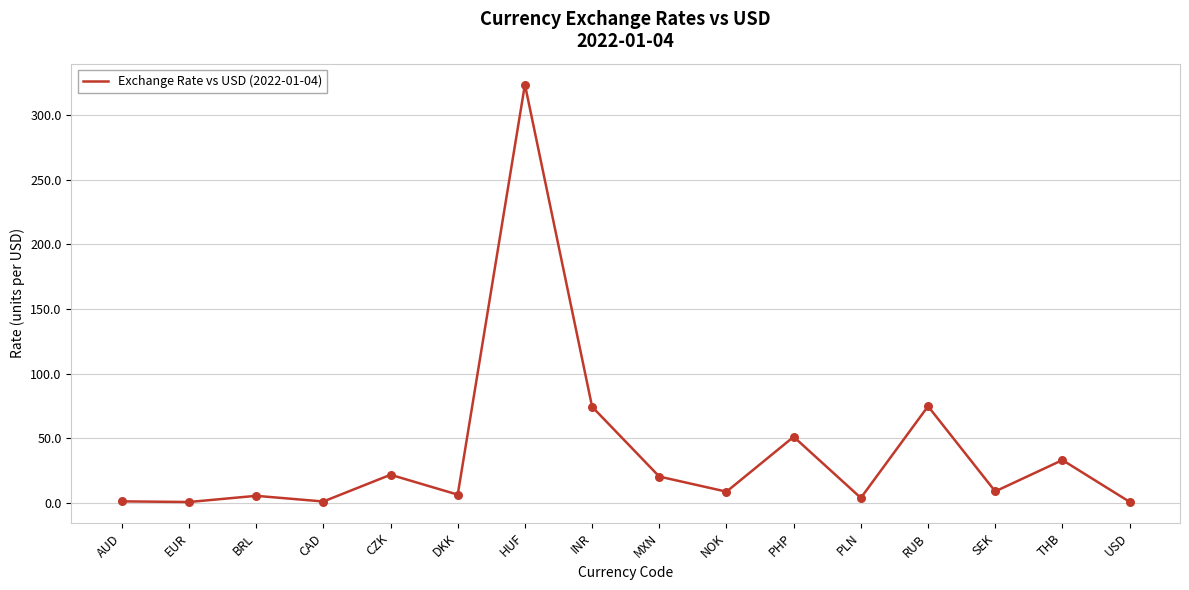

What is the change in value from HUF to SEK?

-314.5